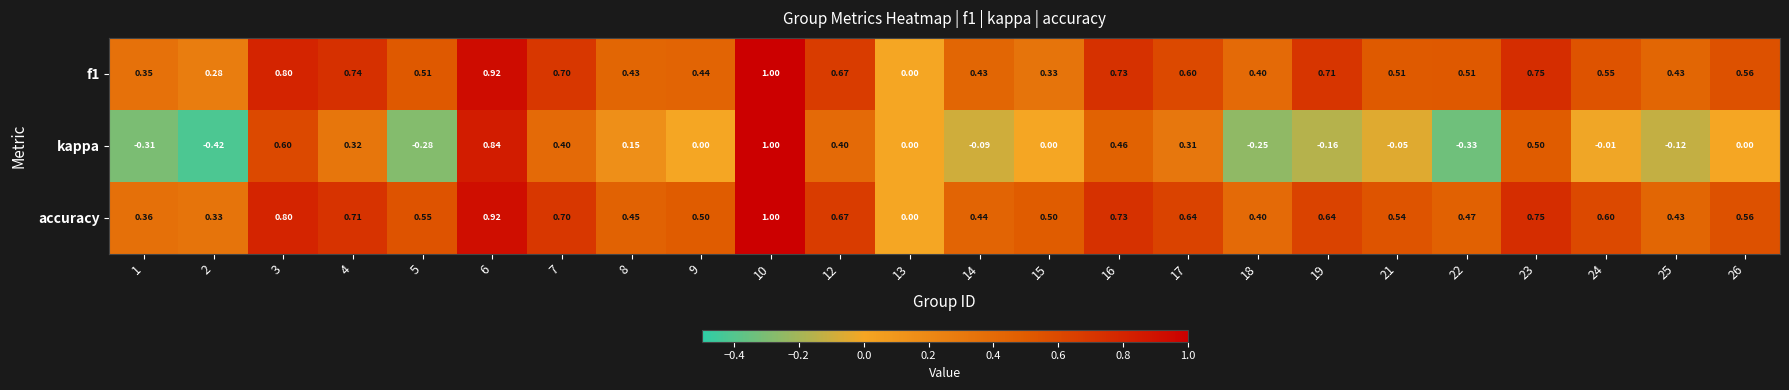

What is the maximum value shown in the chart?

1.0